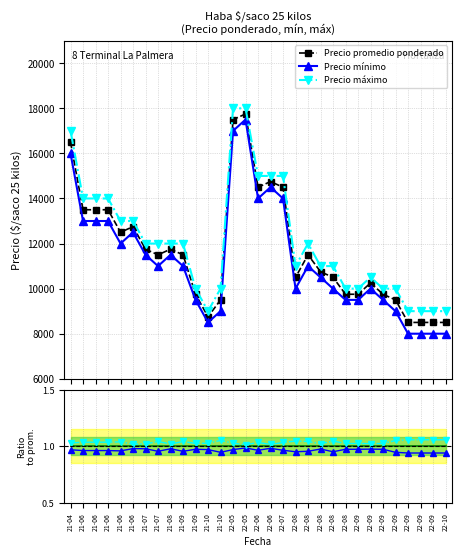

Rank the series at 22-06 from lowest to highest value.

Precio mínimo, Precio promedio ponderado, Precio máximo